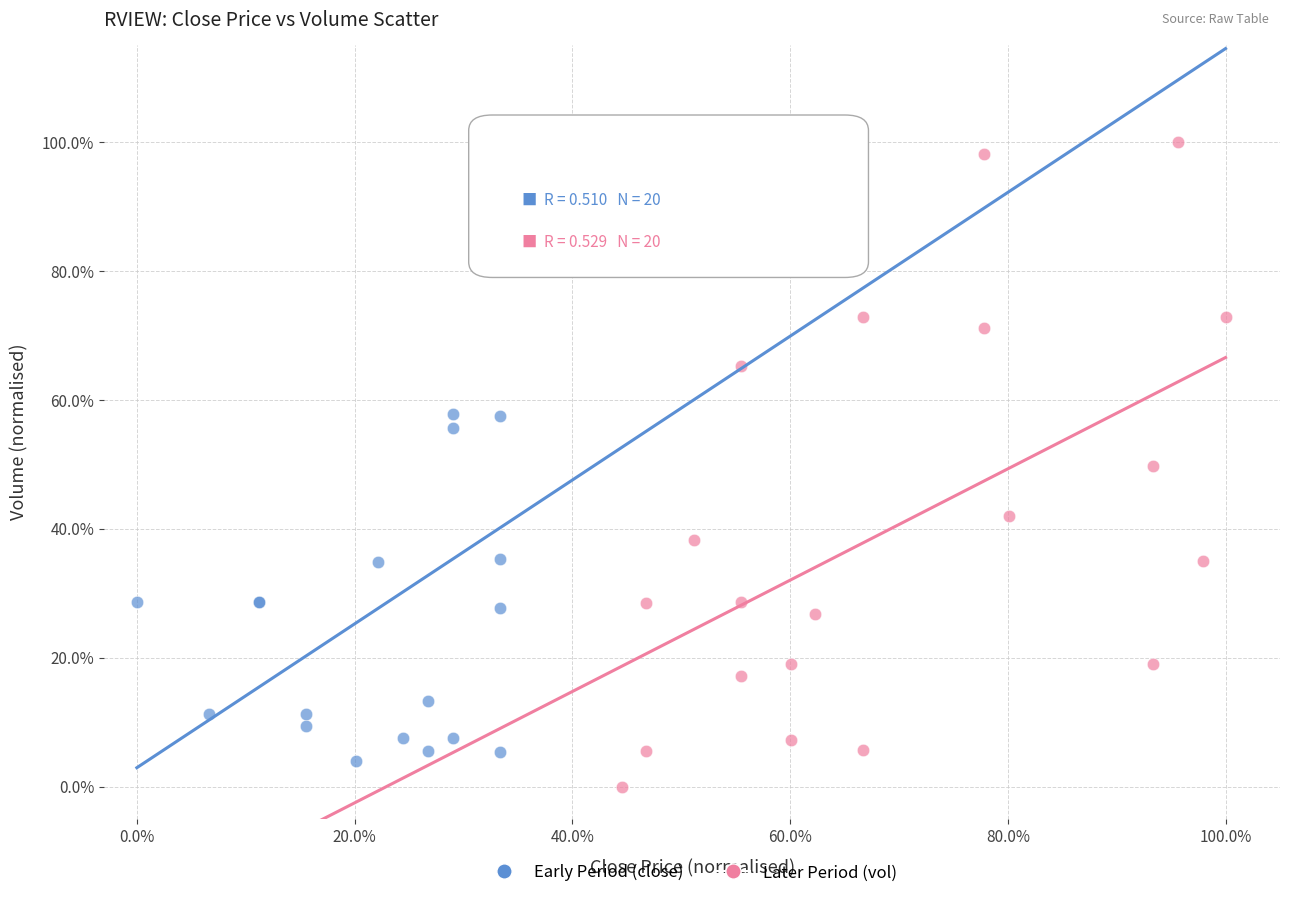

Which series reaches the maximum Y coordinate?

Later Period (vol)